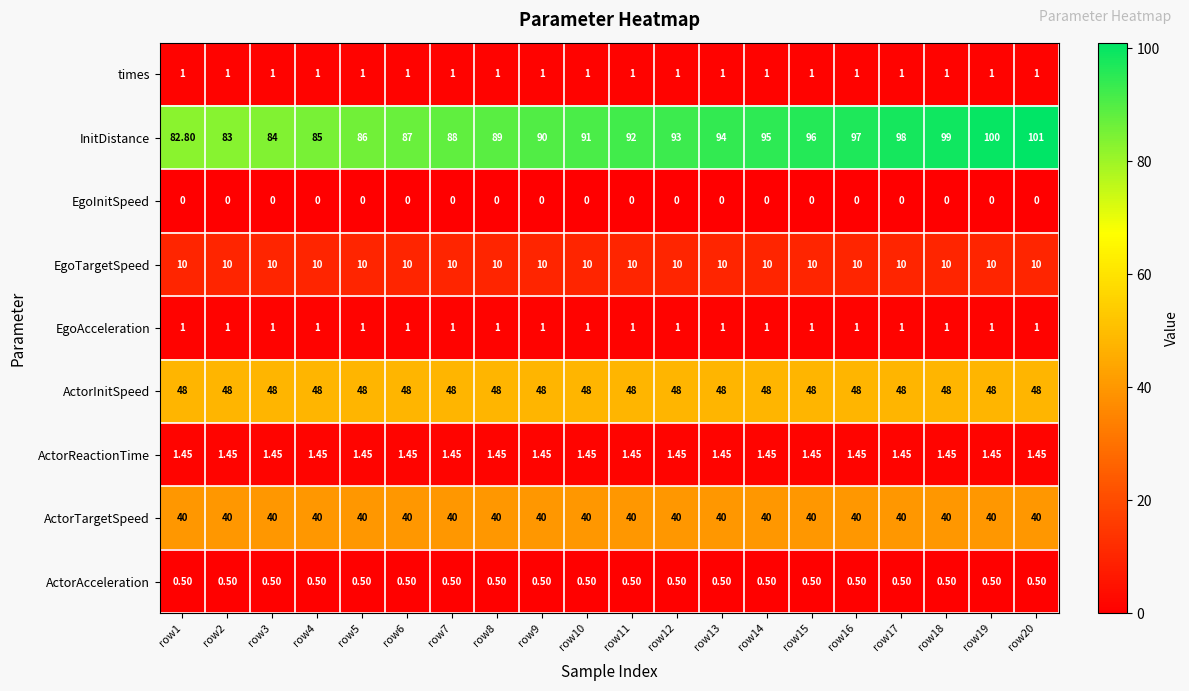

Which series has the widest spread of values?

InitDistance